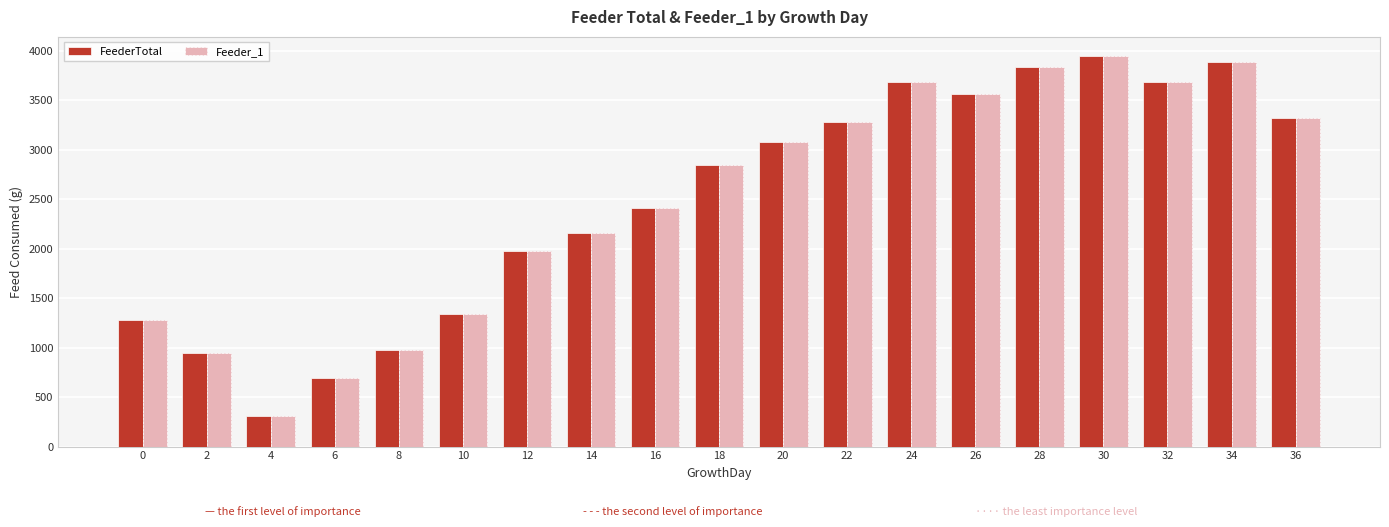

Does the chart contain any negative values?

No